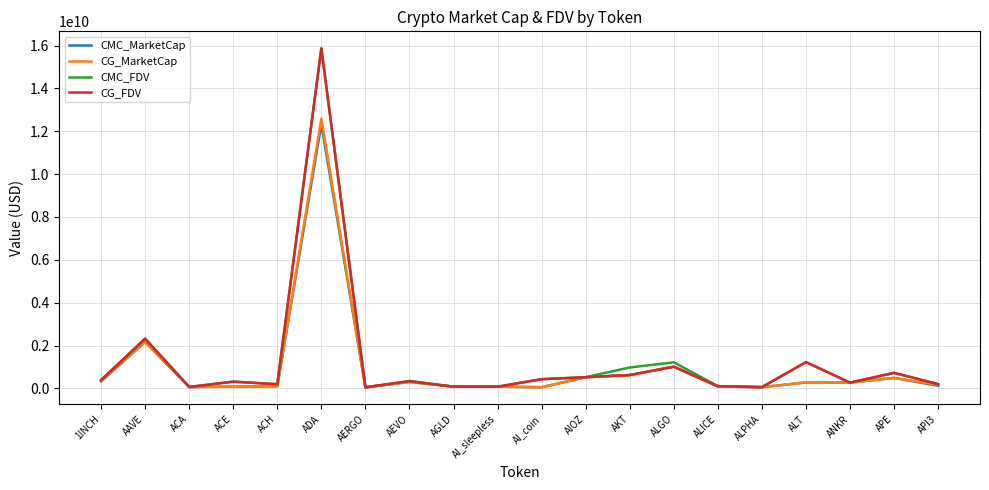

Between AERGO and ALT, which series saw the biggest shift?

CG_FDV